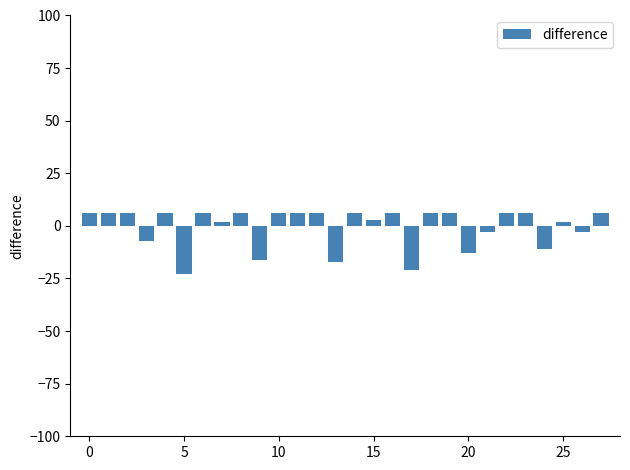

What is the smallest value displayed?

-23